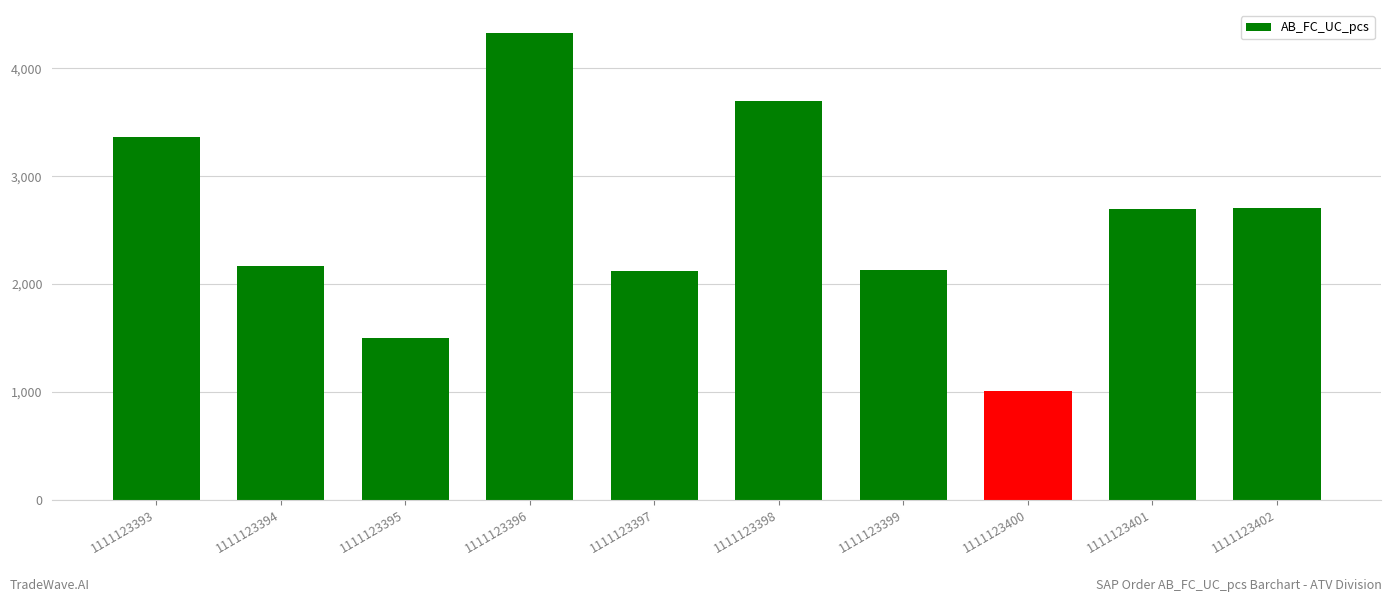

What value does the data have at 1111123399, to the nearest 10?

2130